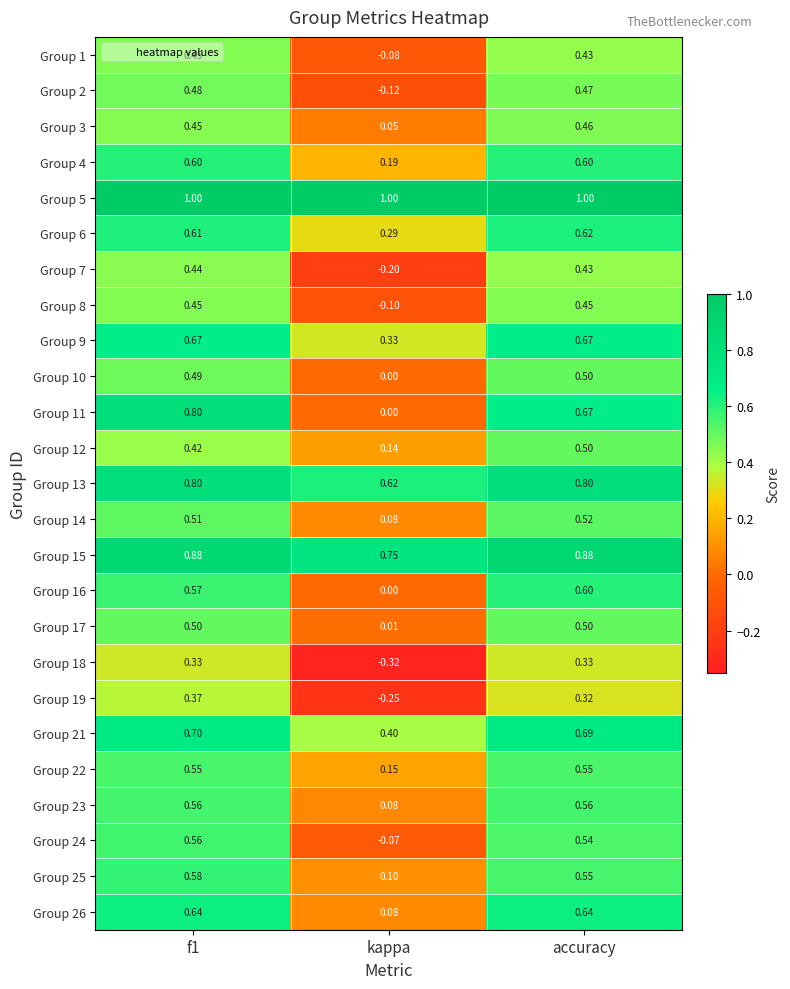

At which label does Group 19 reach its minimum?

kappa